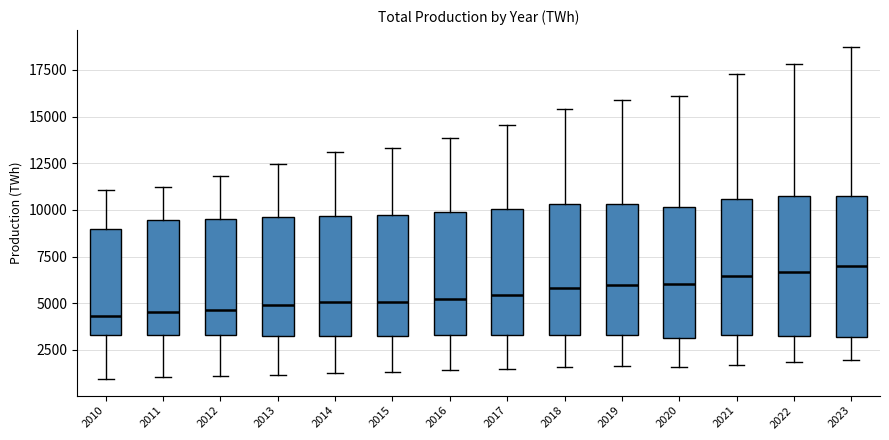

Reading left to right, read every box against the y-axis: the position of its median line, the range the box covers, and the ends of its whiskers. The values are not printed on the chart, so give them approximately, as read against the axis.

2010: median 4500, box 3500 to 9000, whiskers 1000 to 11000
2011: median 4500, box 3500 to 9500, whiskers 1000 to 11500
2012: median 4500, box 3500 to 9500, whiskers 1000 to 12000
2013: median 5000, box 3500 to 9500, whiskers 1000 to 12500
2014: median 5000, box 3000 to 9500, whiskers 1500 to 13000
2015: median 5000, box 3500 to 9500, whiskers 1500 to 13500
2016: median 5000, box 3500 to 10000, whiskers 1500 to 14000
2017: median 5500, box 3500 to 10000, whiskers 1500 to 14500
2018: median 6000, box 3500 to 10500, whiskers 1500 to 15500
2019: median 6000, box 3500 to 10500, whiskers 1500 to 16000
2020: median 6000, box 3000 to 10000, whiskers 1500 to 16000
2021: median 6500, box 3500 to 10500, whiskers 1500 to 17500
2022: median 6500, box 3000 to 10500, whiskers 2000 to 18000
2023: median 7000, box 3000 to 10500, whiskers 2000 to 18500